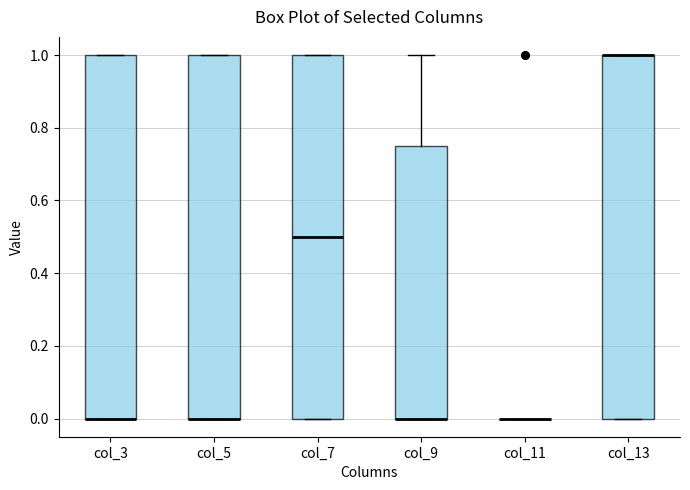

Reading left to right, transcribe this box plot: for each box, give where its median line is, the range the box spans, and where its two whiskers end, as read against the y-axis. The values are not printed on the chart, so give them approximately, as read against the axis.

col_3: median 0.00 (drawn on the box's lower edge), box 0.00 to 1.00, whiskers 0.00 to 1.00
col_5: median 0.00 (drawn on the box's lower edge), box 0.00 to 1.00, whiskers 0.00 to 1.00
col_7: median 0.50, box 0.00 to 1.00, whiskers 0.00 to 1.00
col_9: median 0.00 (drawn on the box's lower edge), box 0.00 to 0.76, whiskers 0.00 to 1.00
col_11: box collapsed to a line at 0.00, whiskers 0.00 to 0.00
col_13: median 1.00 (drawn on the box's upper edge), box 0.00 to 1.00, whiskers 0.00 to 1.00